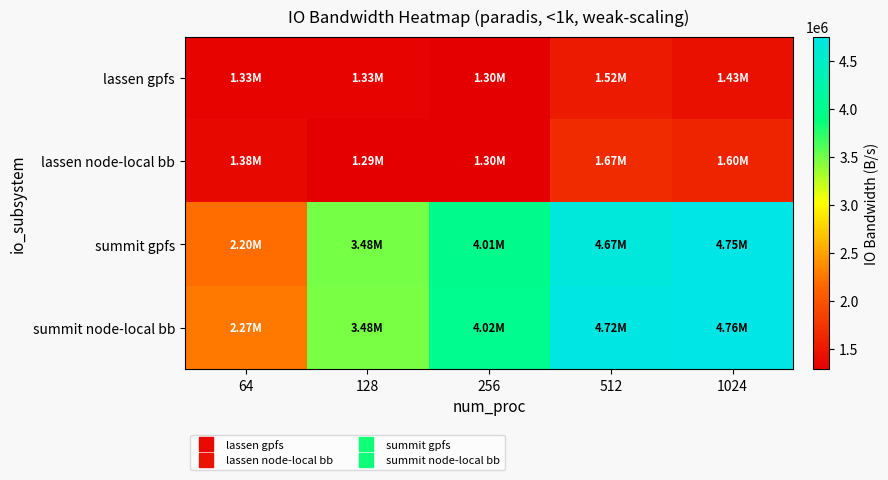

Which category has the lowest value across all series?

128